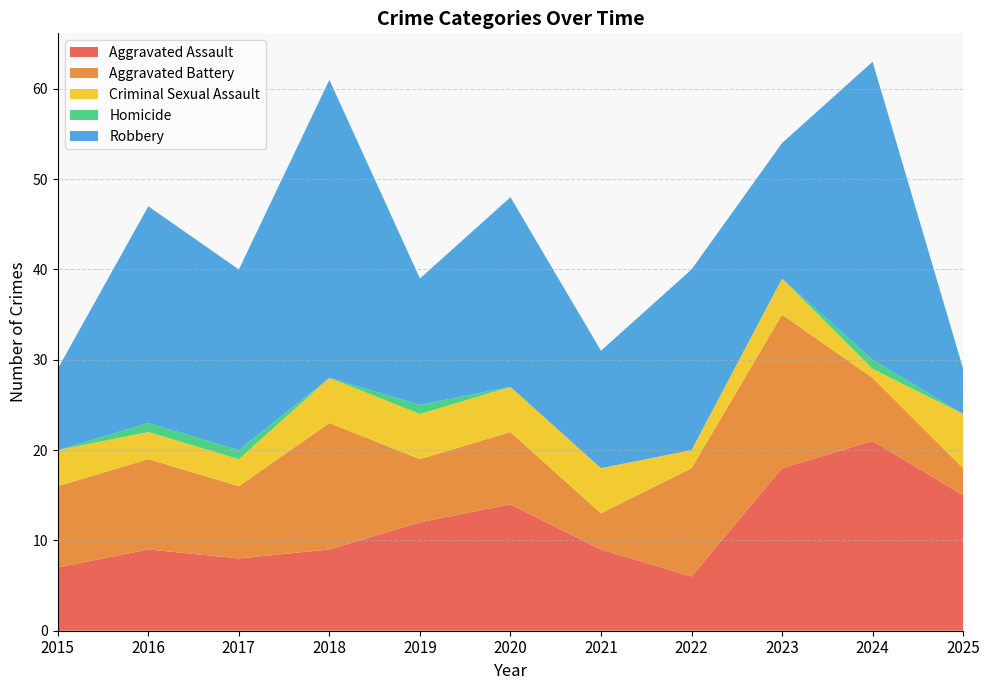

Reading left to right, list all the values displayed in this chart.

Aggravated Assault: 7	9	8	9	12	14	9	6	18	21	15
Aggravated Battery: 9	10	8	14	7	8	4	12	17	7	3
Criminal Sexual Assault: 4	3	3	5	5	5	5	2	4	1	6
Homicide: 0	1	1	0	1	0	0	0	0	1	0
Robbery: 9	24	20	33	14	21	13	20	15	33	5